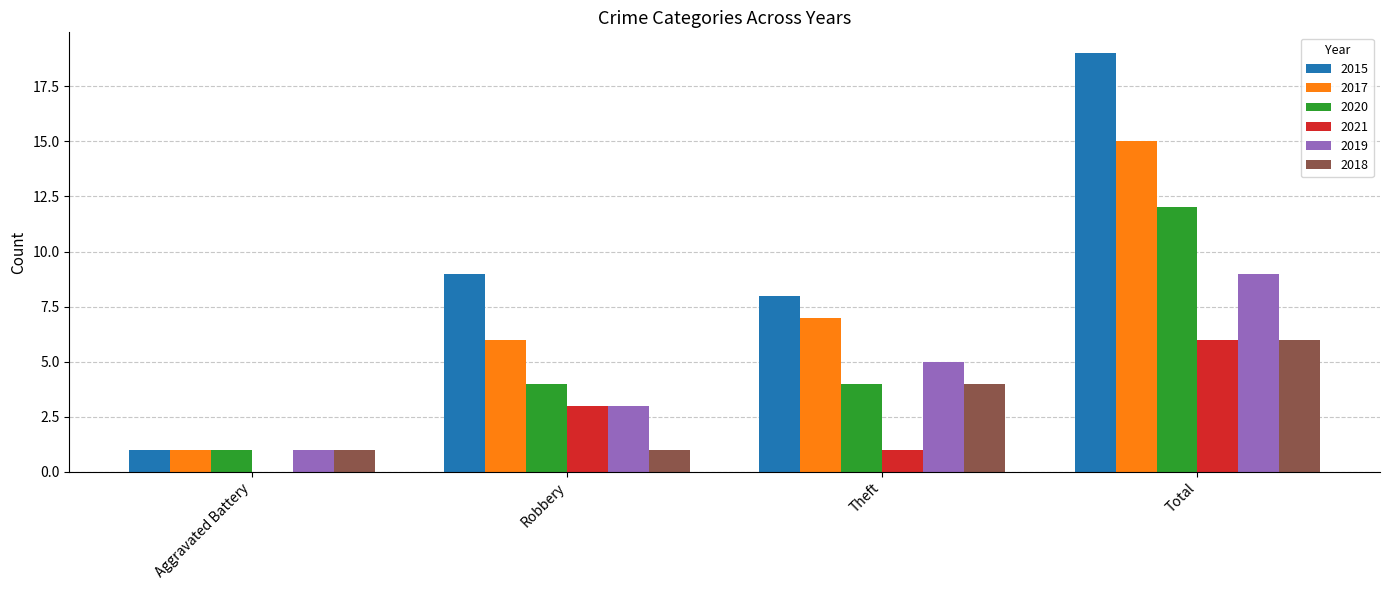

What is the sum of the 2015 values at Total and Aggravated Battery?

20